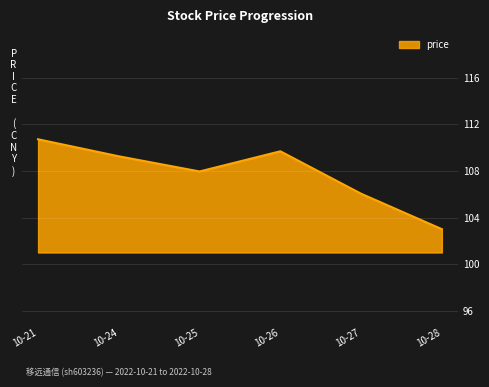

What is the difference between the values at 10-25 and 10-21?

2.8